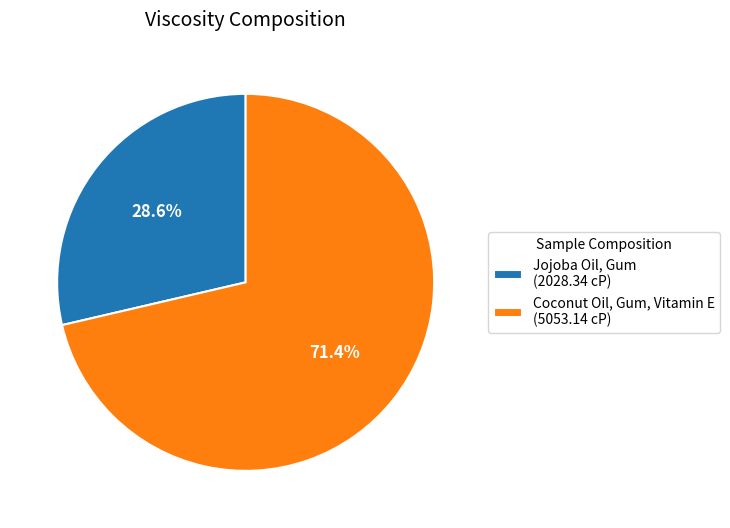

To the nearest percent, what is the difference between the largest and smallest slice percentages?

43%